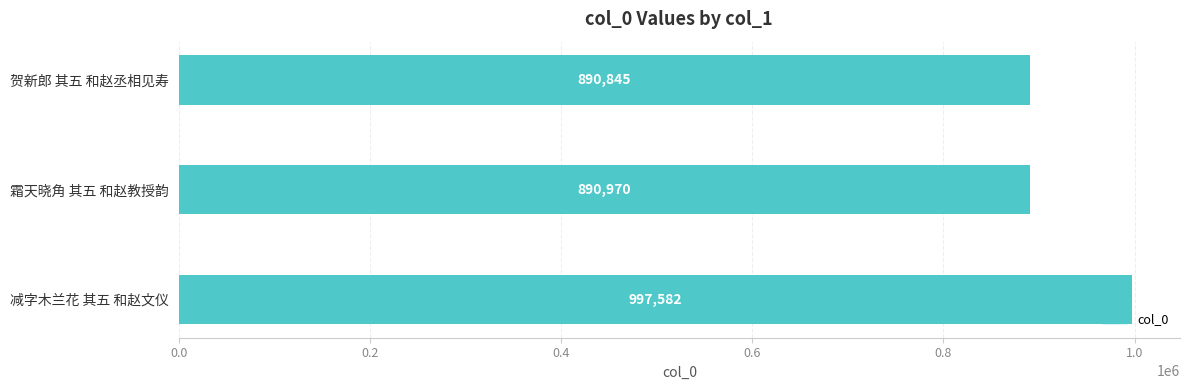

How many bars are there in total?

3